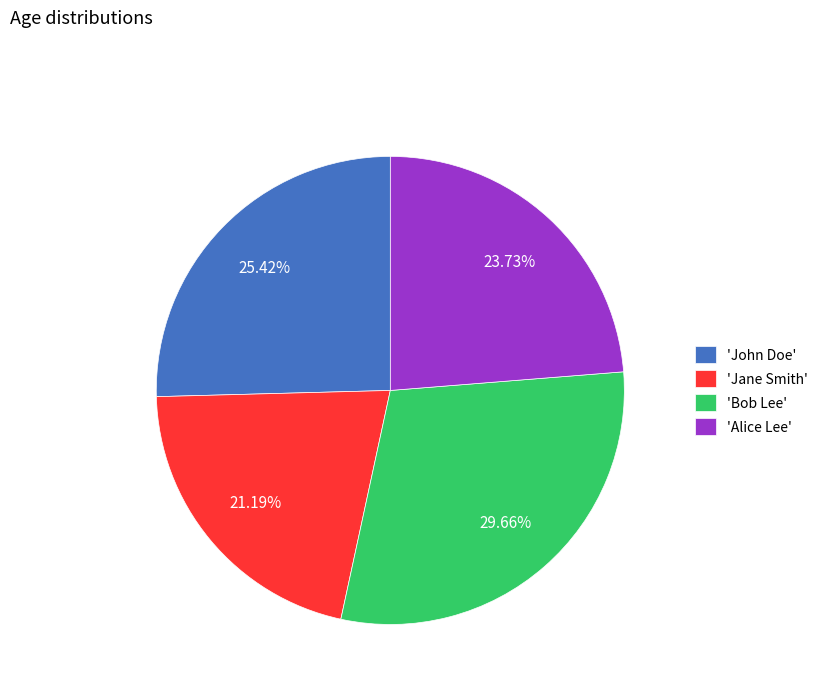

How many slices are in this pie chart?

4